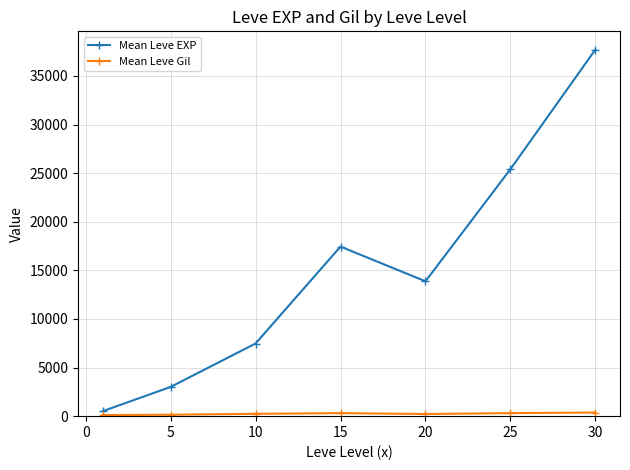

At how many categories does at least one series exceed 8500?

4